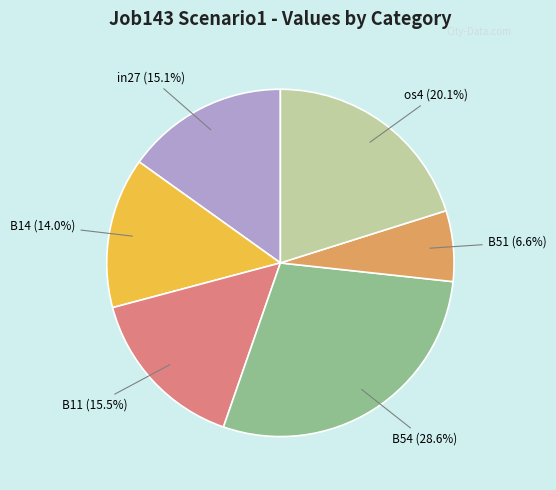

Approximately how many times larger is the value at B51 compared to B14?

0.5